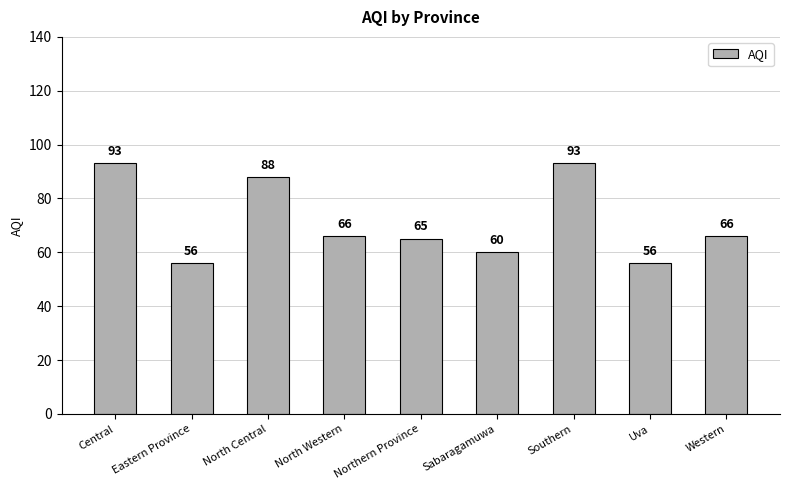

What is the difference between the values at North Central and Northern Province?

23